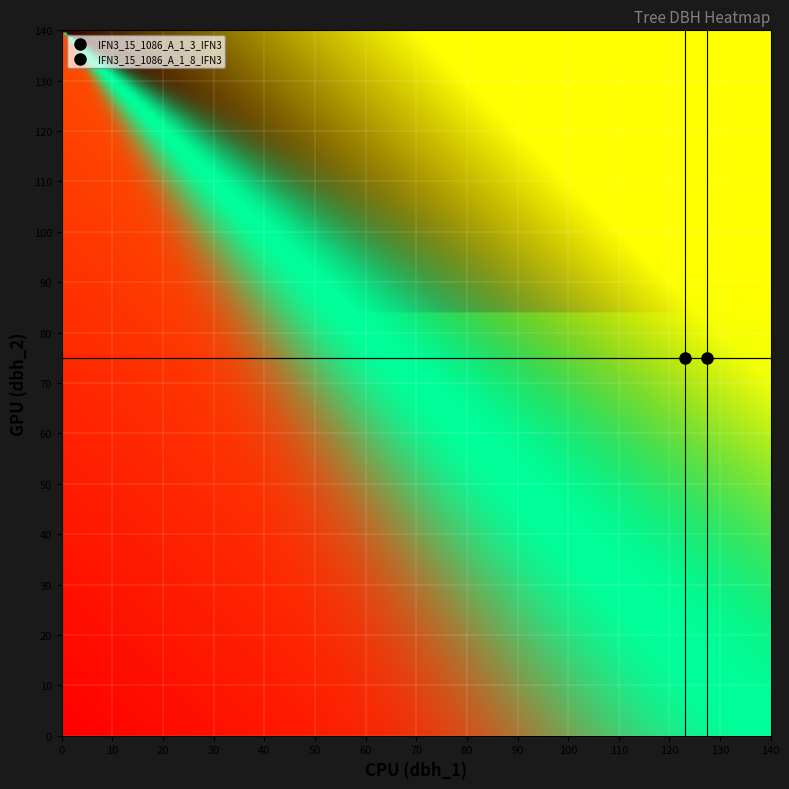

What is the minimum value for IFN3_15_1086_A_1_8_IFN3?

75.0